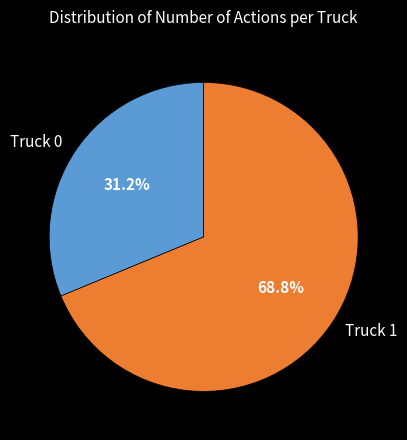

Is there any slice that represents more than half of the pie?

Yes